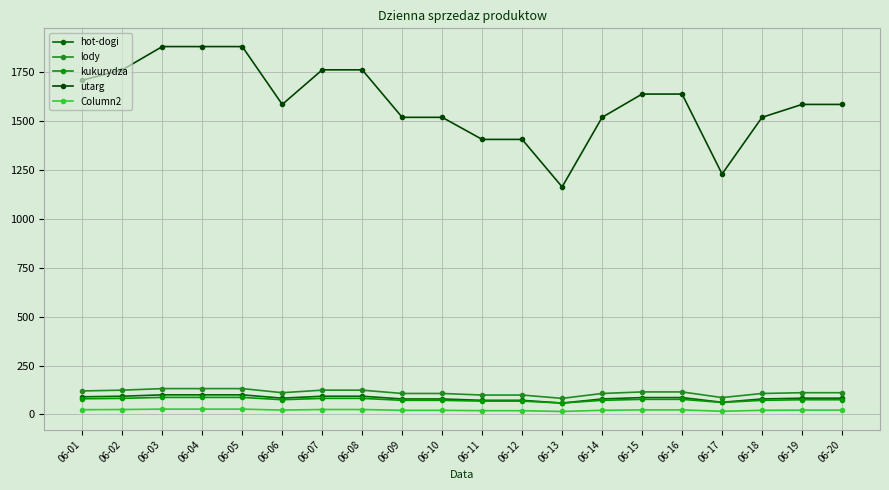

What is the sum of the kukurydza values at 06-04 and 06-07?

169